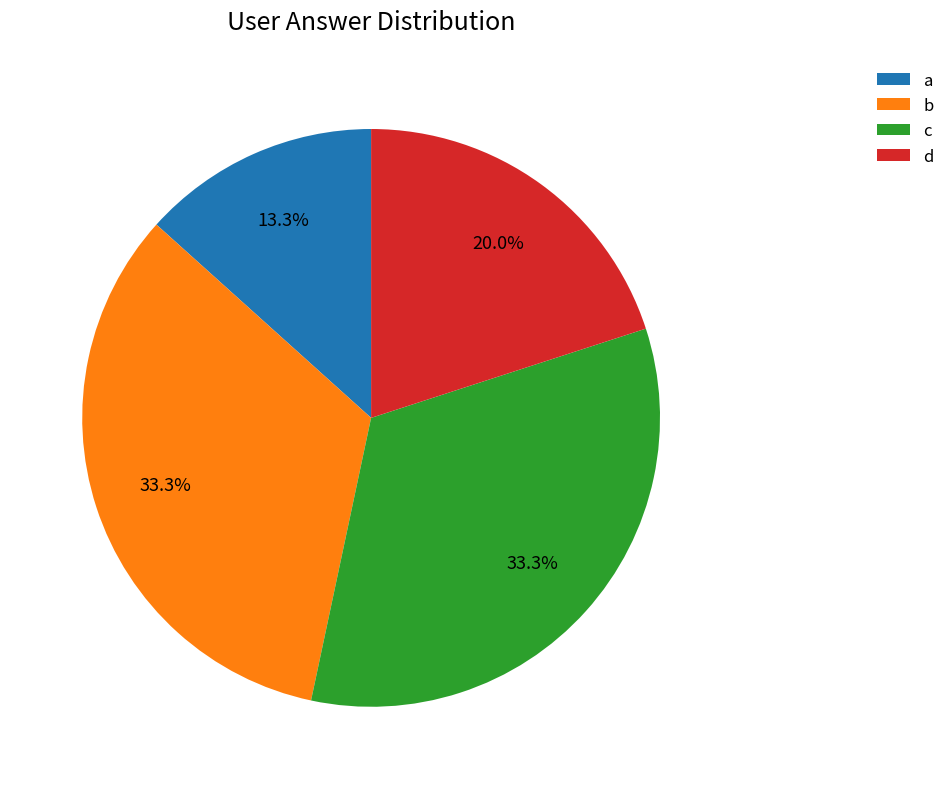

The d slice represents 13% of the pie. True or false?

False